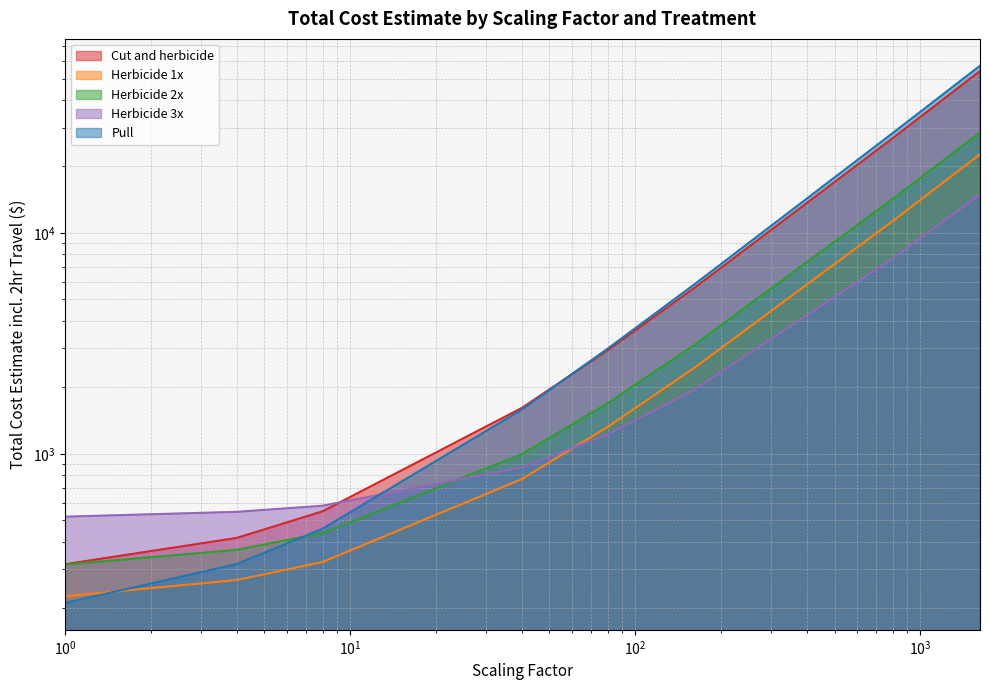

True or false: Herbicide 3x has a value of 153.9 at $\mathdefault{10^{-1}}$.

False